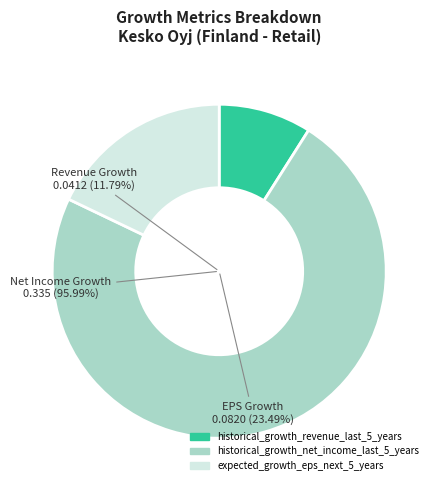

Is the sum of expected_growth_eps_next_5_years and historical_growth_net_income_last_5_years greater than half?

Yes